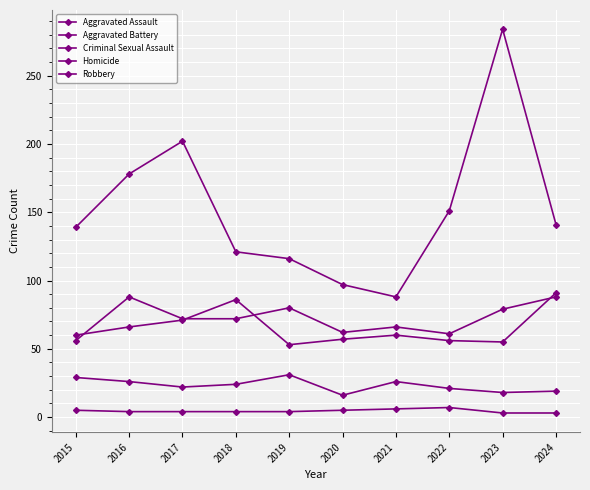

How many categories are shown in the chart?

10